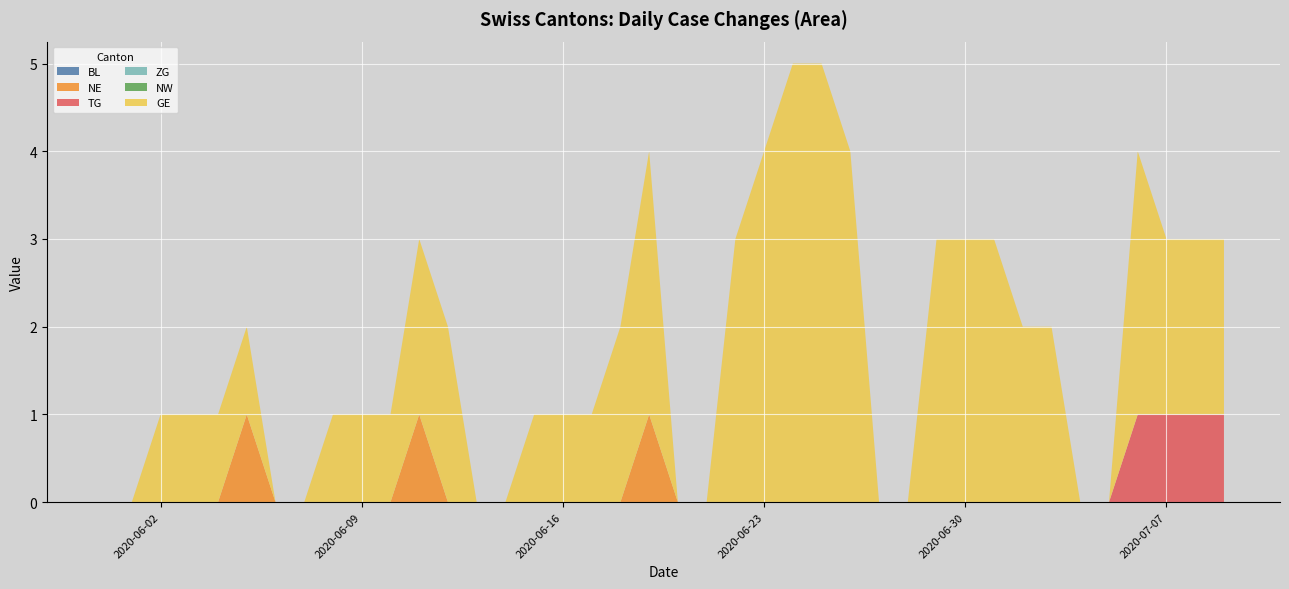

Reading left to right, transcribe all the data shown in this chart.

BL: 0	0	0	0	0	0	0	0	0	0	0	0	0	0	0	0	0	0	0	0	0	0	0	0	0	0	0	0	0	0	0	0	0	0	0	0	0	0	0	0
NE: 0	0	0	0	0	1	0	0	0	0	0	1	0	0	0	0	0	0	0	1	0	0	0	0	0	0	0	0	0	0	0	0	0	0	0	0	0	0	0	0
TG: 0	0	0	0	0	0	0	0	0	0	0	0	0	0	0	0	0	0	0	0	0	0	0	0	0	0	0	0	0	0	0	0	0	0	0	0	1	1	1	1
ZG: 0	0	0	0	0	0	0	0	0	0	0	0	0	0	0	0	0	0	0	0	0	0	0	0	0	0	0	0	0	0	0	0	0	0	0	0	0	0	0	0
NW: 0	0	0	0	0	0	0	0	0	0	0	0	0	0	0	0	0	0	0	0	0	0	0	0	0	0	0	0	0	0	0	0	0	0	0	0	0	0	0	0
GE: 0	0	1	1	1	1	0	0	1	1	1	2	2	0	0	1	1	1	2	3	0	0	3	4	5	5	4	0	0	3	3	3	2	2	0	0	3	2	2	2